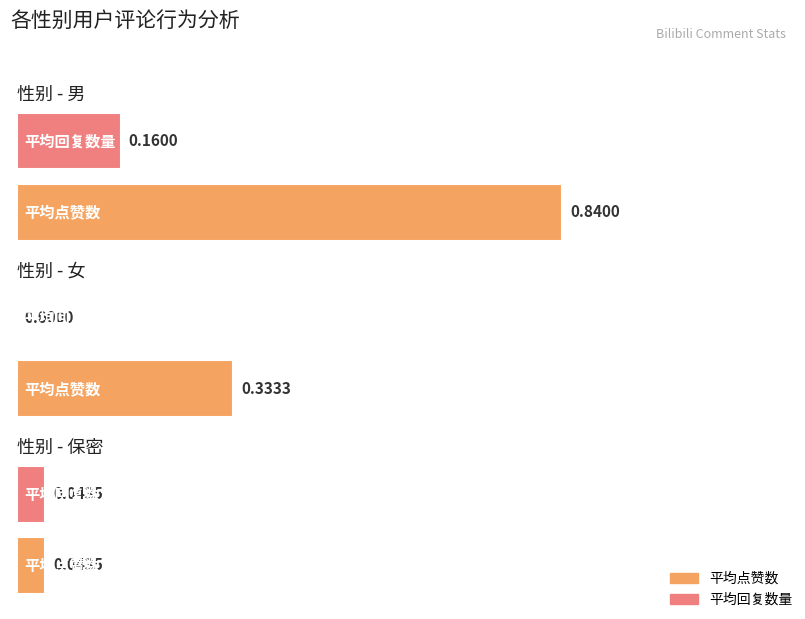

What are all the series names shown in the legend?

平均点赞数, 平均回复数量